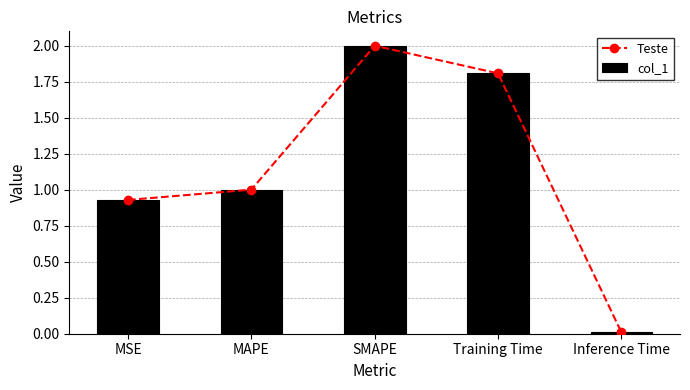

What is the highest value of the col_1 series?

2.0